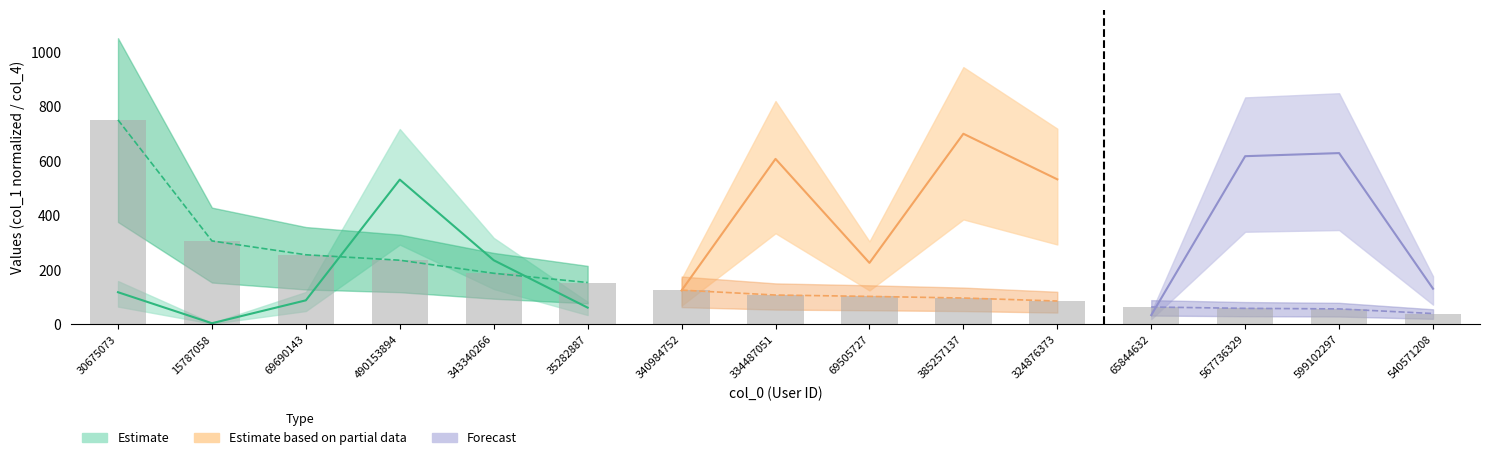

The value at 324876373 is 51. True or false?

False